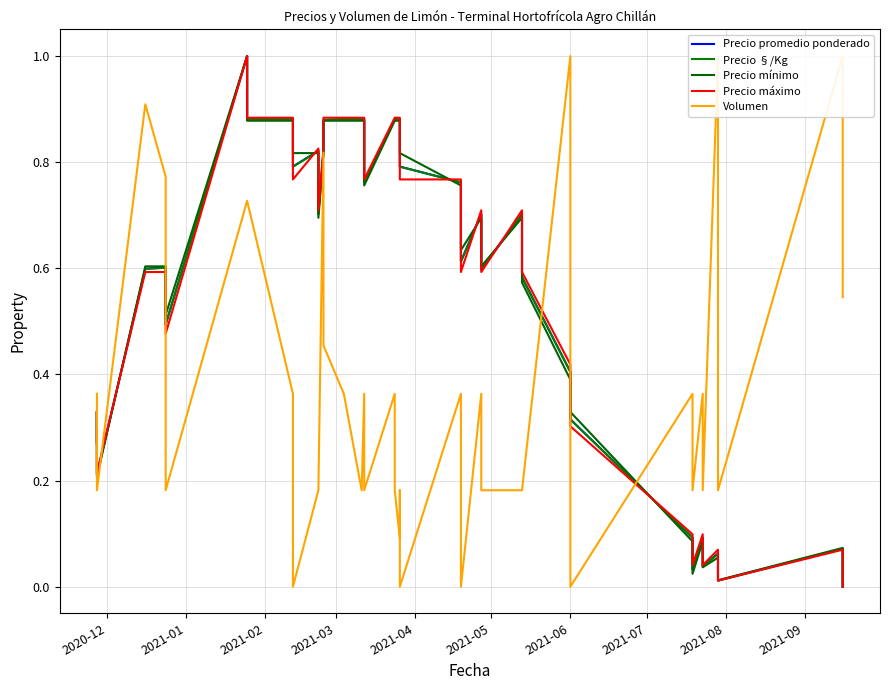

Which series ends up on top after the final intersection of Precio mínimo and Precio §/Kg?

Precio §/Kg